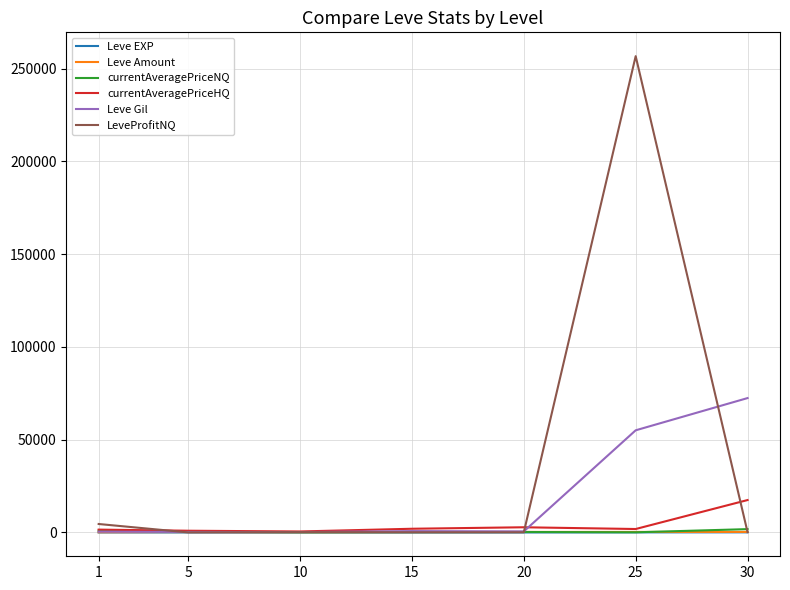

What is the maximum value shown in the chart?

256718